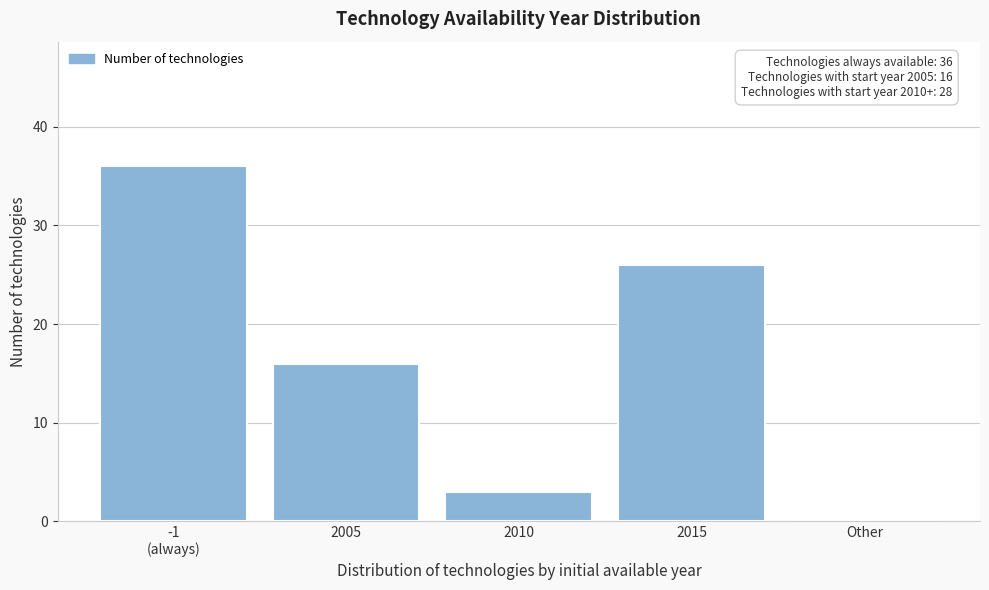

What is the ratio of the value at 2015 to the value at 2005?

1.6